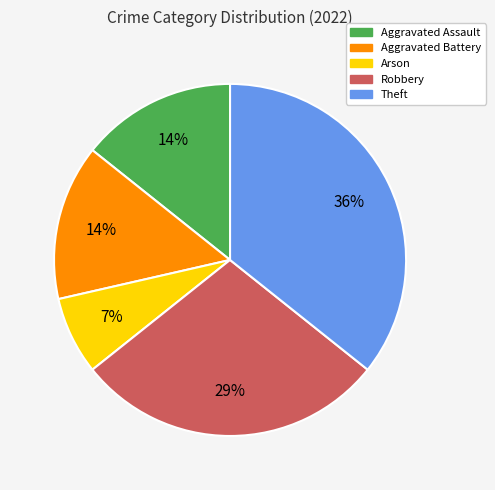

Which category has the smallest portion of the pie?

Arson